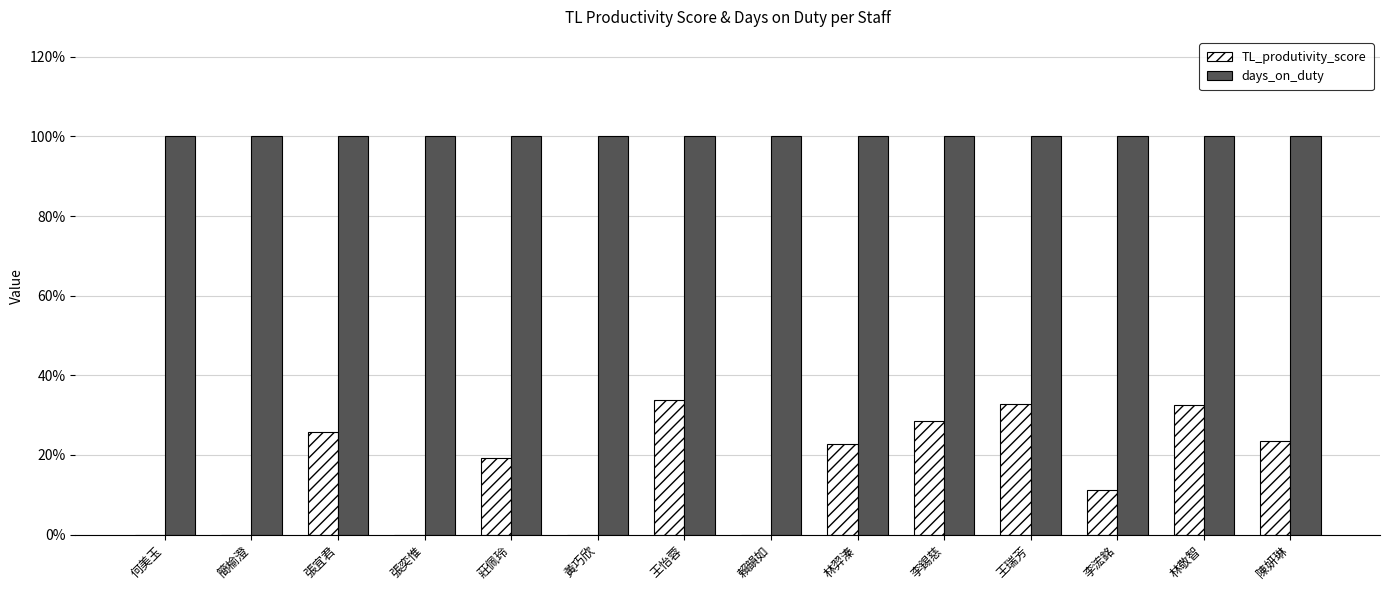

What are all the series names shown in the legend?

TL_produtivity_score, days_on_duty